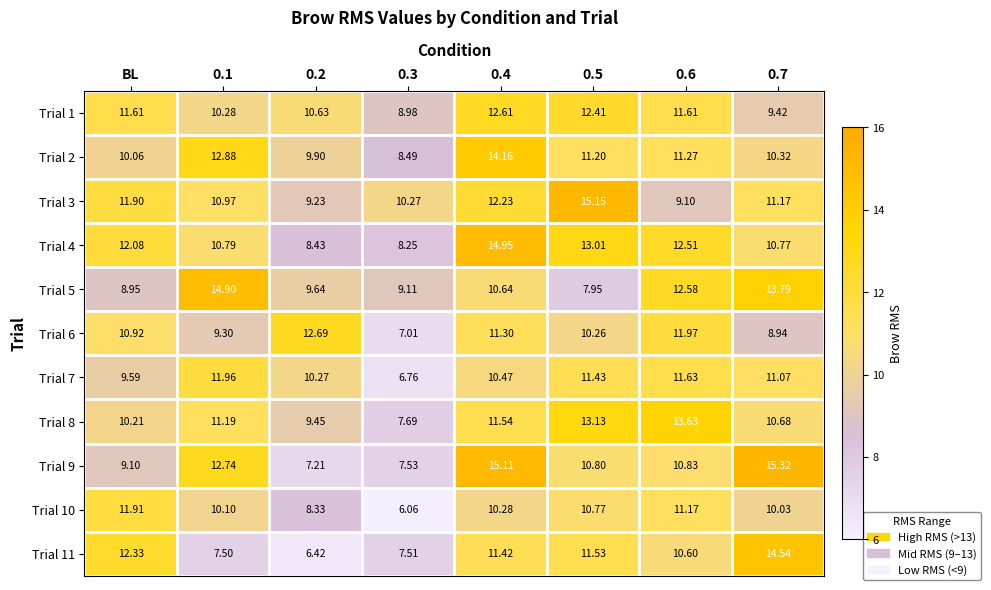

How many distinct data groups are displayed?

11